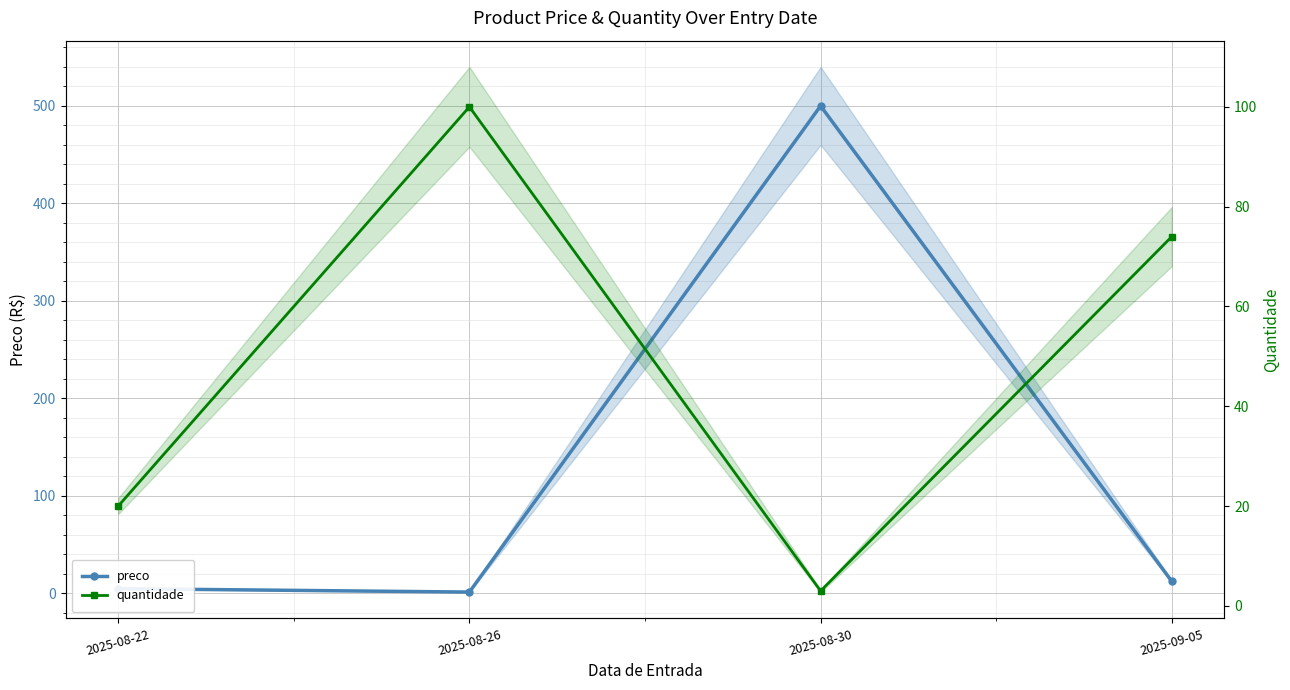

List the series in order of their overall mean, highest first.

preco, quantidade